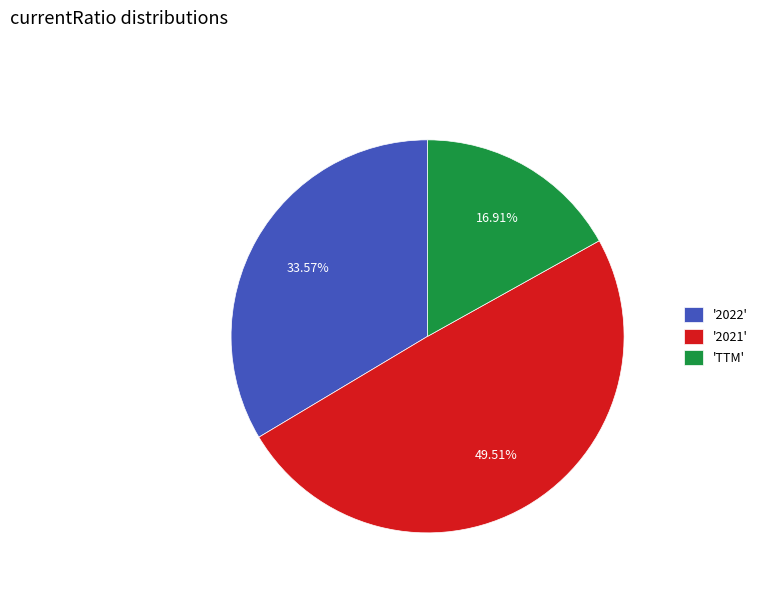

How many slices are in this pie chart?

3